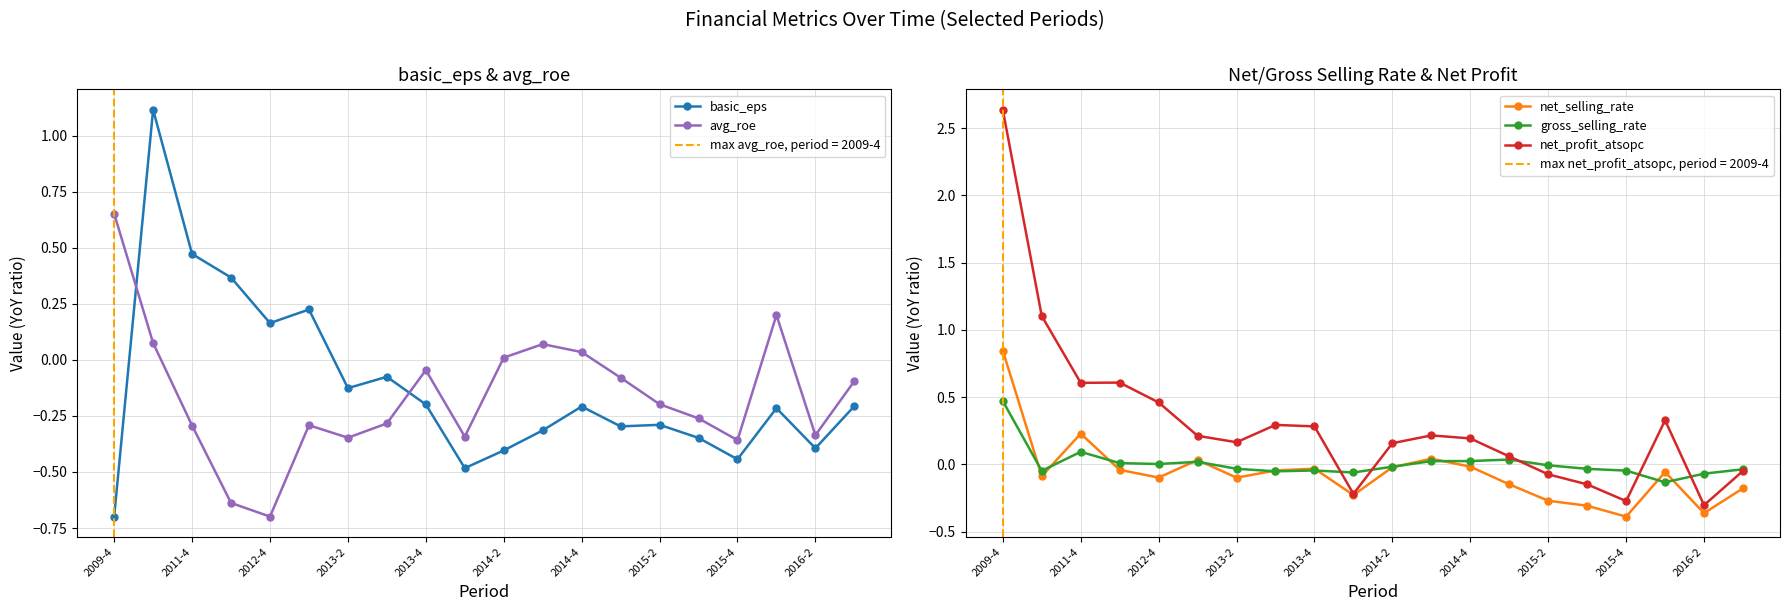

The value of net_profit_atsopc at 15 is -0.2. True or false?

False